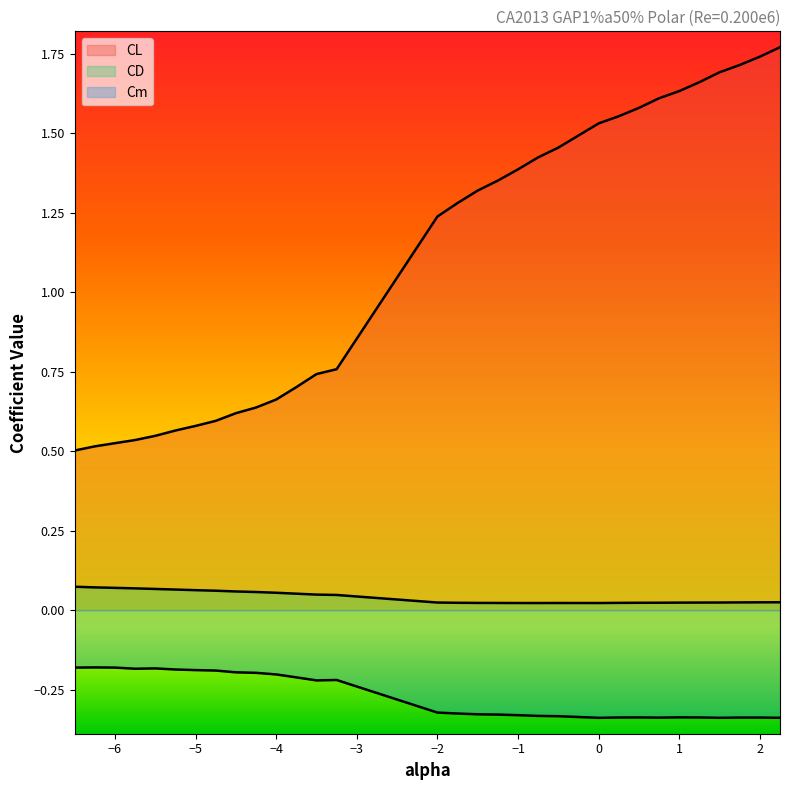

At which category does Cm reach its first local valley?

-5.75